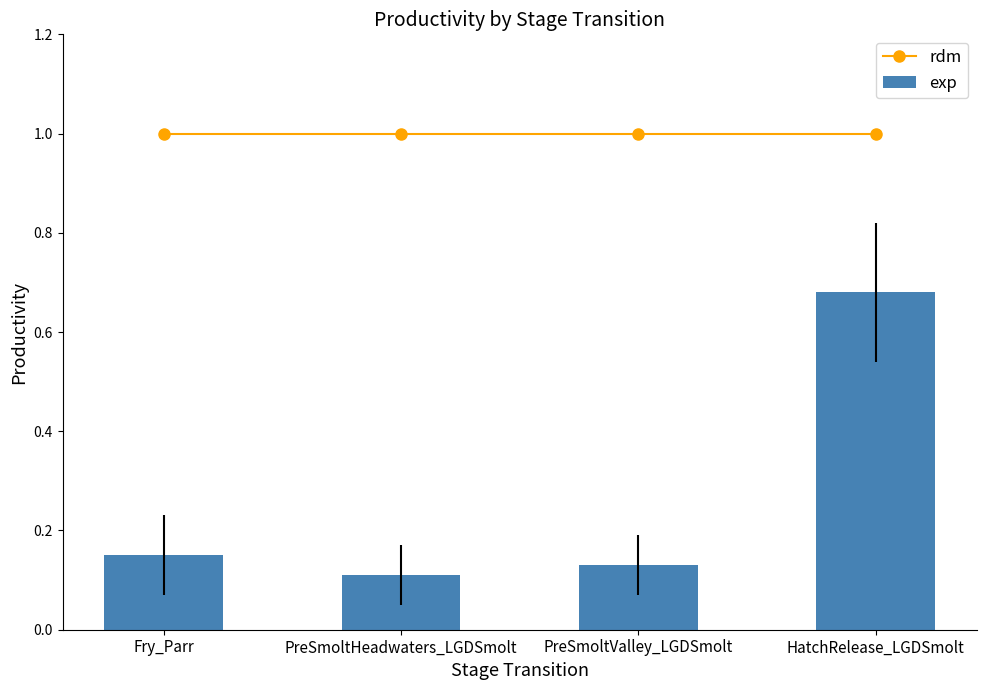

What is the highest value of the exp series?

0.7